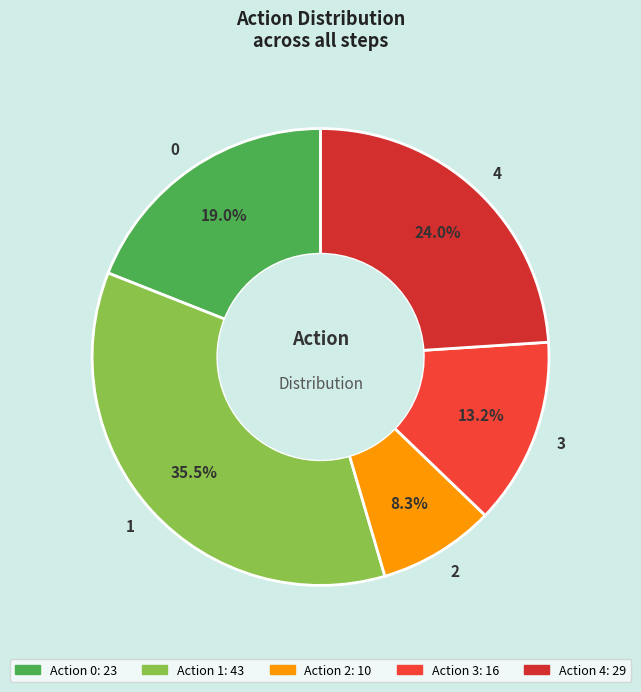

To the nearest percent, what is the combined percentage of 0 and 4?

43%